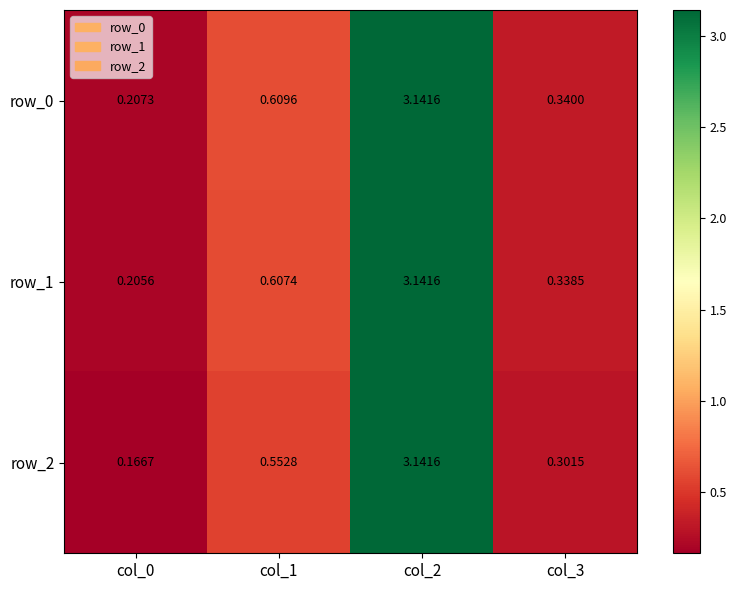

The row_0 series shows 0.3 at col_3. True or false?

True